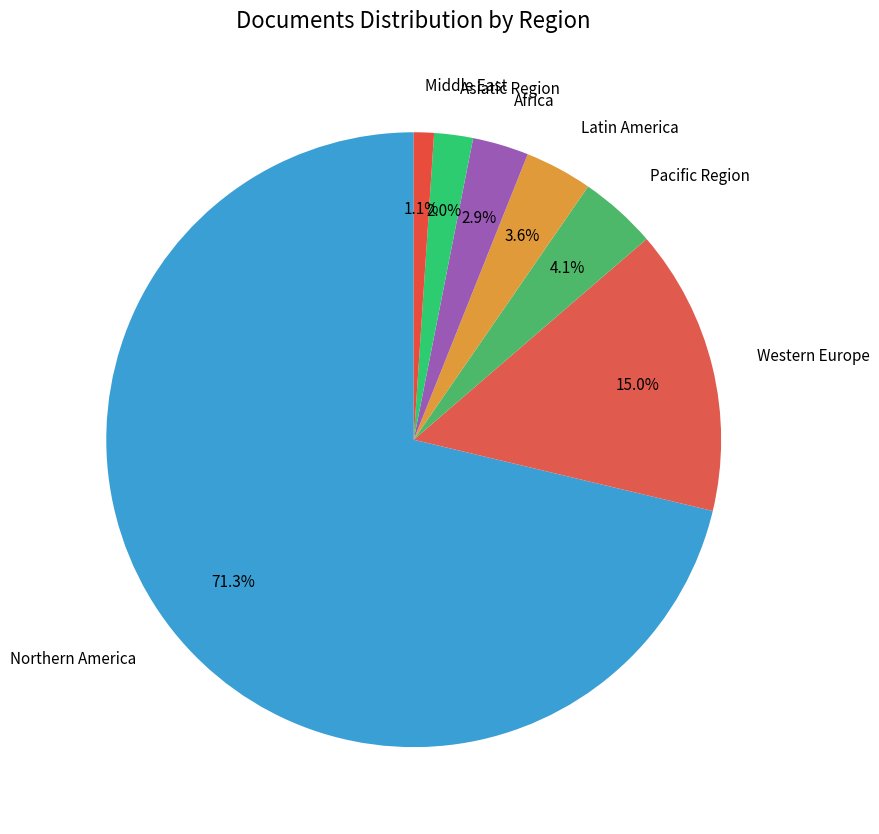

To the nearest percent, what is the difference between the largest and smallest slice percentages?

70%